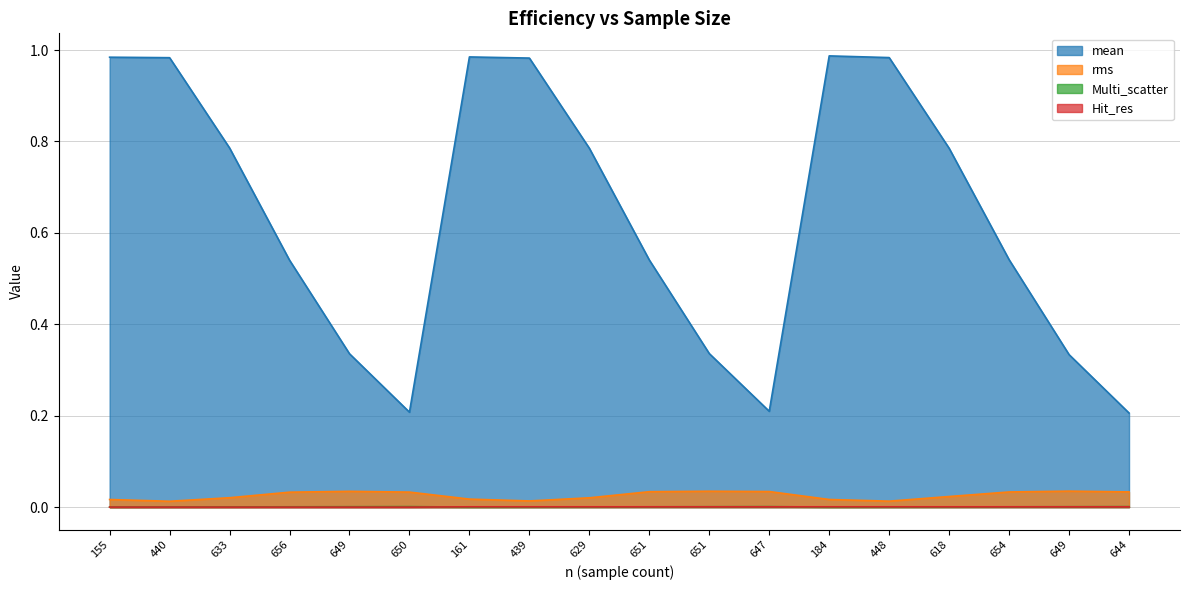

At which category does the chart reach its peak across all series?

184